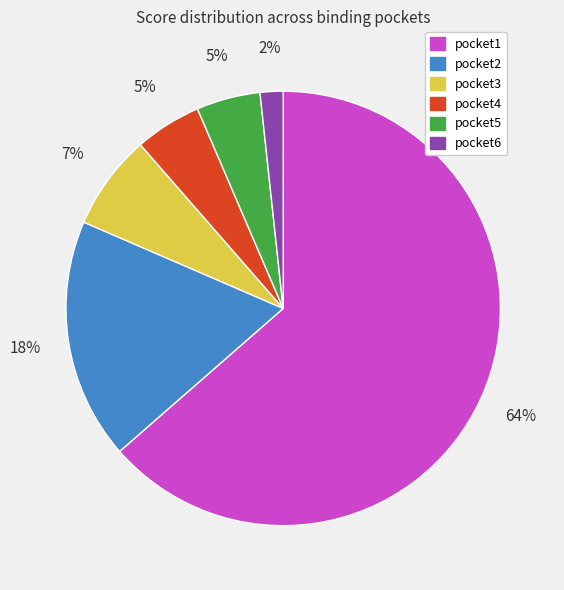

What is the largest slice in the pie chart?

pocket1